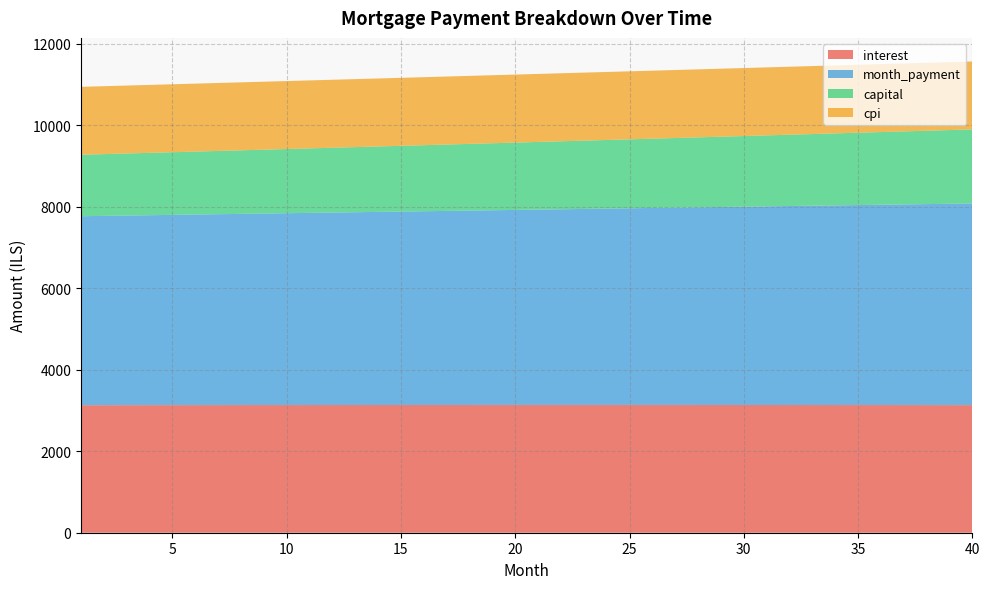

Reading left to right, list all the values displayed in this chart.

interest: 1=3130.2	2=3130.7	3=3131.2	4=3131.6	5=3132.1	6=3132.5	7=3132.8	8=3133.2	9=3133.5	10=3133.9	11=3134.2	12=3134.4	13=3134.7	14=3134.9	15=3135.1	16=3135.3	17=3135.4	18=3135.5	19=3135.7	20=3135.7	21=3135.8	22=3135.8	23=3135.8	24=3135.8	25=3135.8	26=3135.7	27=3135.6	28=3135.5	29=3135.3	30=3135.1	31=3134.9	32=3134.7	33=3134.5	34=3134.2	35=3133.9	36=3133.5	37=3133.2	38=3132.8	39=3132.4	40=3131.9
month_payment: 1=4638.9	2=4646.6	3=4654.4	4=4662.1	5=4669.9	6=4677.7	7=4685.5	8=4693.3	9=4701.1	10=4708.9	11=4716.8	12=4724.6	13=4732.5	14=4740.4	15=4748.3	16=4756.2	17=4764.1	18=4772.1	19=4780.0	20=4788.0	21=4796.0	22=4804.0	23=4812.0	24=4820.0	25=4828.0	26=4836.1	27=4844.1	28=4852.2	29=4860.3	30=4868.4	31=4876.5	32=4884.6	33=4892.8	34=4900.9	35=4909.1	36=4917.3	37=4925.5	38=4933.7	39=4941.9	40=4950.1
capital: 1=1508.7	2=1515.9	3=1523.2	4=1530.5	5=1537.8	6=1545.2	7=1552.6	8=1560.1	9=1567.5	10=1575.1	11=1582.6	12=1590.2	13=1597.8	14=1605.5	15=1613.2	16=1620.9	17=1628.7	18=1636.5	19=1644.4	20=1652.3	21=1660.2	22=1668.2	23=1676.2	24=1684.2	25=1692.3	26=1700.4	27=1708.6	28=1716.7	29=1725.0	30=1733.3	31=1741.6	32=1749.9	33=1758.3	34=1766.8	35=1775.2	36=1783.7	37=1792.3	38=1800.9	39=1809.5	40=1818.2
cpi: 1=1666.9	2=1667.2	3=1667.4	4=1667.6	5=1667.9	6=1668.1	7=1668.3	8=1668.4	9=1668.6	10=1668.8	11=1668.9	12=1669.0	13=1669.2	14=1669.3	15=1669.4	16=1669.4	17=1669.5	18=1669.6	19=1669.6	20=1669.6	21=1669.7	22=1669.7	23=1669.6	24=1669.6	25=1669.6	26=1669.5	27=1669.5	28=1669.4	29=1669.3	30=1669.2	31=1669.1	32=1668.9	33=1668.8	34=1668.6	35=1668.4	36=1668.2	37=1668.0	38=1667.8	39=1667.6	40=1667.3